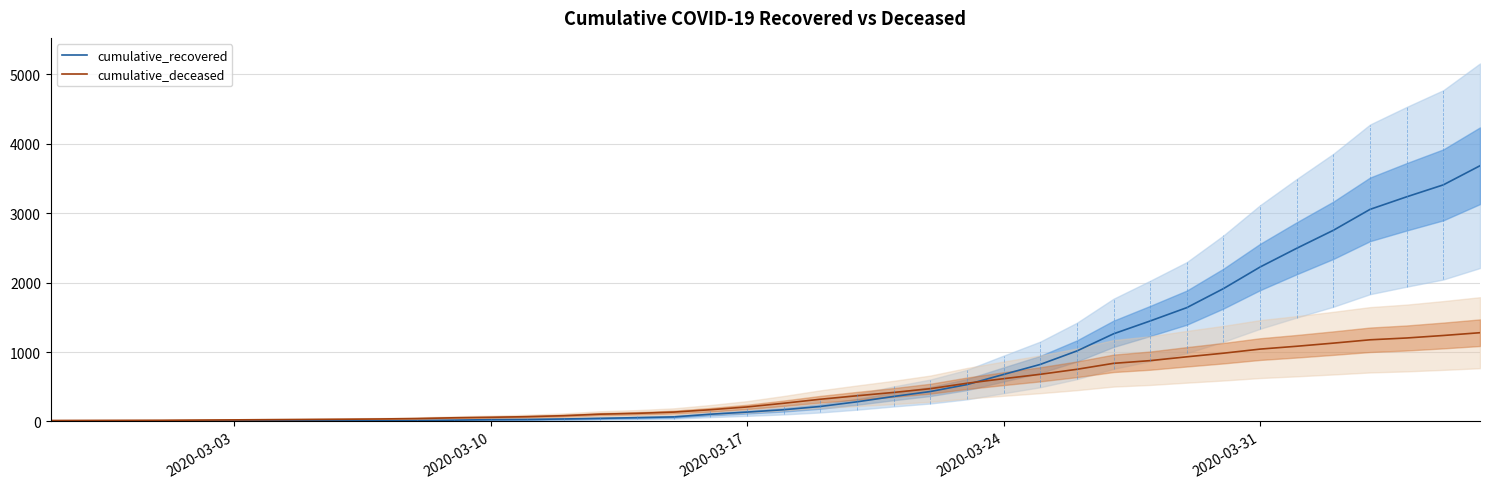

True or false: cumulative_recovered and cumulative_deceased cross at least once.

True